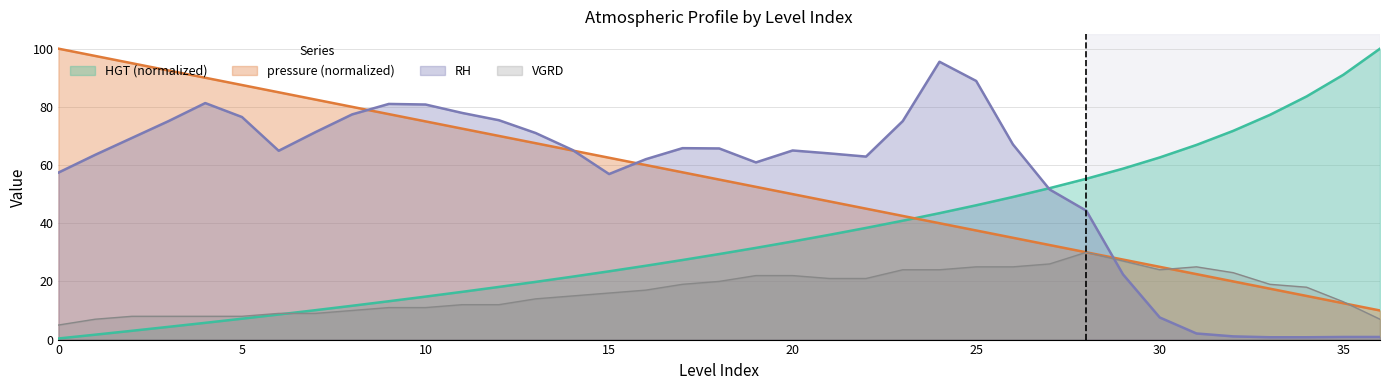

How many values in the pressure series exceed 55?

19